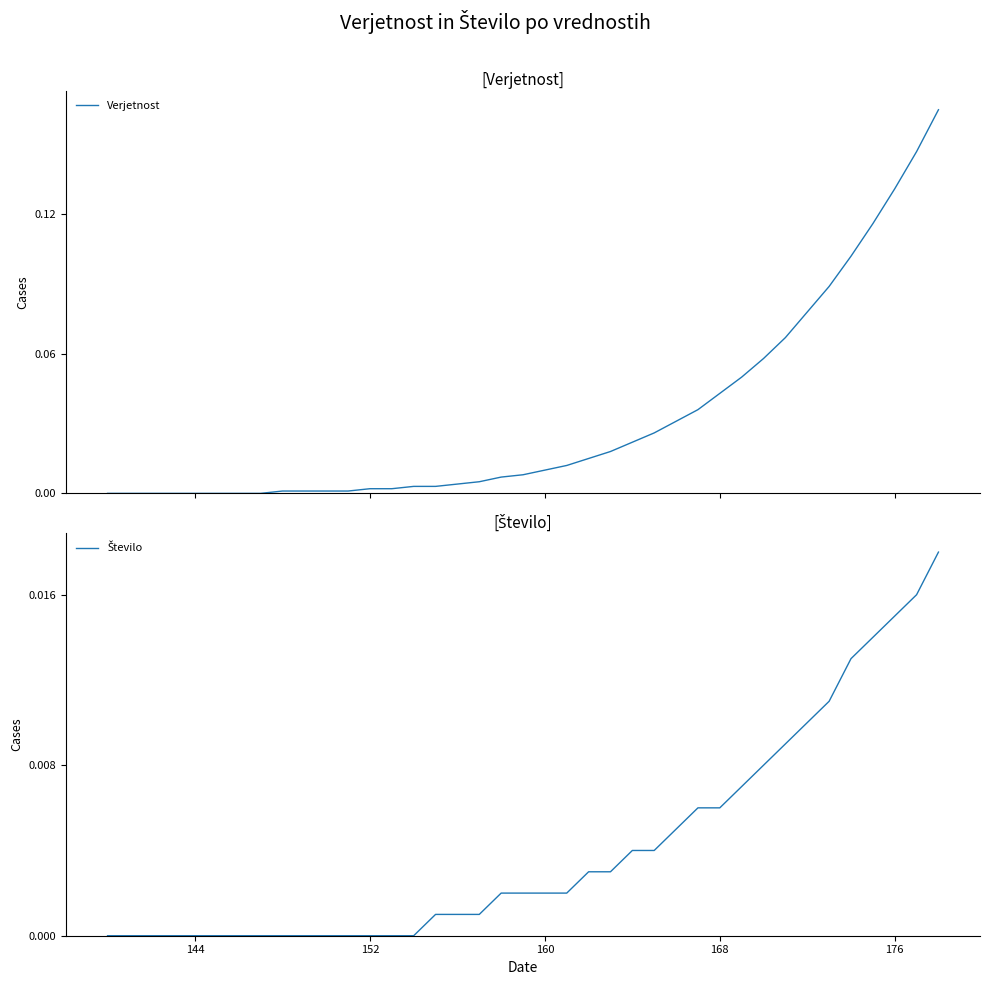

The Število series shows 0.0 at 160. True or false?

True